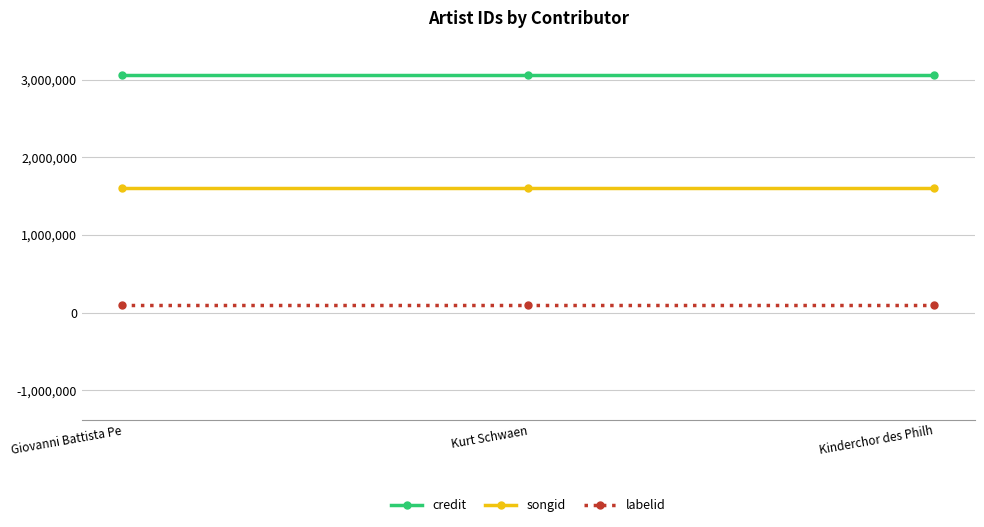

What is the label of the 3rd point from the right?

Giovanni Battista Pe